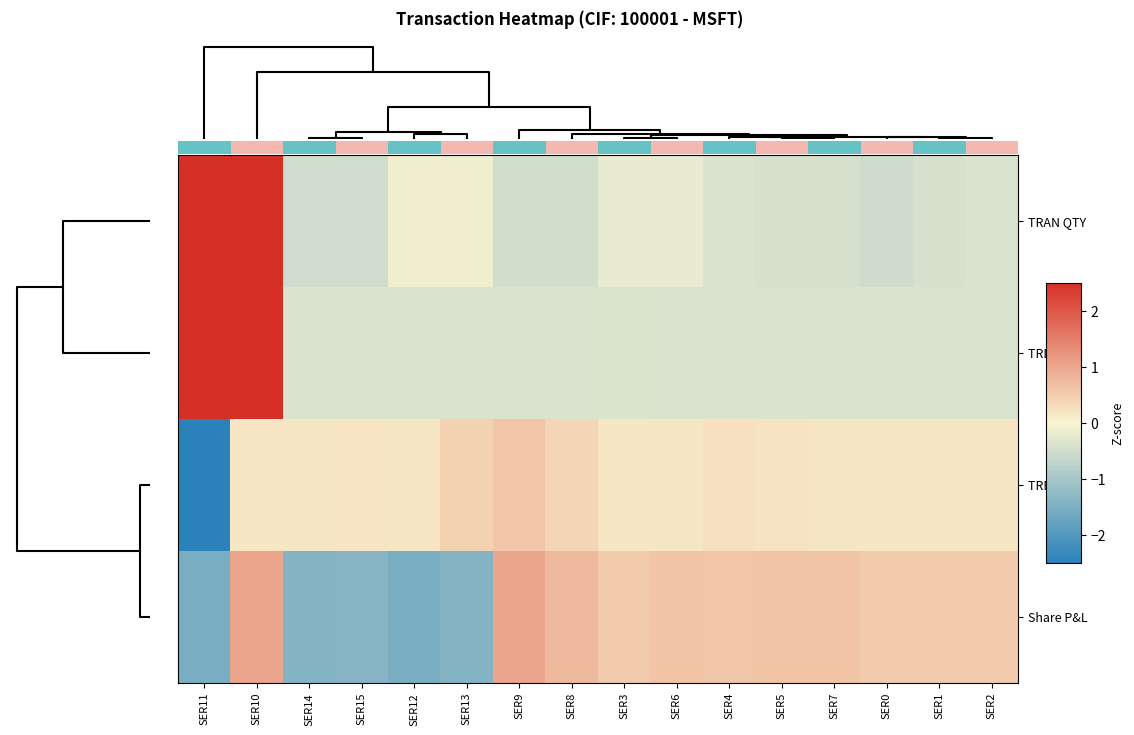

Reading left to right, extract all data points from this chart.

TRAN QTY: SER11=2.6	SER10=2.6	SER14=-0.5	SER15=-0.5	SER12=-0.1	SER13=-0.1	SER9=-0.5	SER8=-0.5	SER3=-0.2	SER6=-0.2	SER4=-0.4	SER5=-0.4	SER7=-0.4	SER0=-0.5	SER1=-0.4	SER2=-0.4
TRN AMT: SER11=2.6	SER10=2.6	SER14=-0.4	SER15=-0.4	SER12=-0.4	SER13=-0.4	SER9=-0.4	SER8=-0.4	SER3=-0.4	SER6=-0.4	SER4=-0.4	SER5=-0.4	SER7=-0.4	SER0=-0.4	SER1=-0.4	SER2=-0.4
TRN P&L: SER11=-3.8	SER10=0.2	SER14=0.2	SER15=0.2	SER12=0.2	SER13=0.4	SER9=0.6	SER8=0.4	SER3=0.2	SER6=0.2	SER4=0.3	SER5=0.2	SER7=0.2	SER0=0.2	SER1=0.2	SER2=0.2
Share P&L: SER11=-1.6	SER10=1.0	SER14=-1.4	SER15=-1.4	SER12=-1.6	SER13=-1.4	SER9=1.0	SER8=0.7	SER3=0.5	SER6=0.6	SER4=0.6	SER5=0.6	SER7=0.6	SER0=0.5	SER1=0.5	SER2=0.5